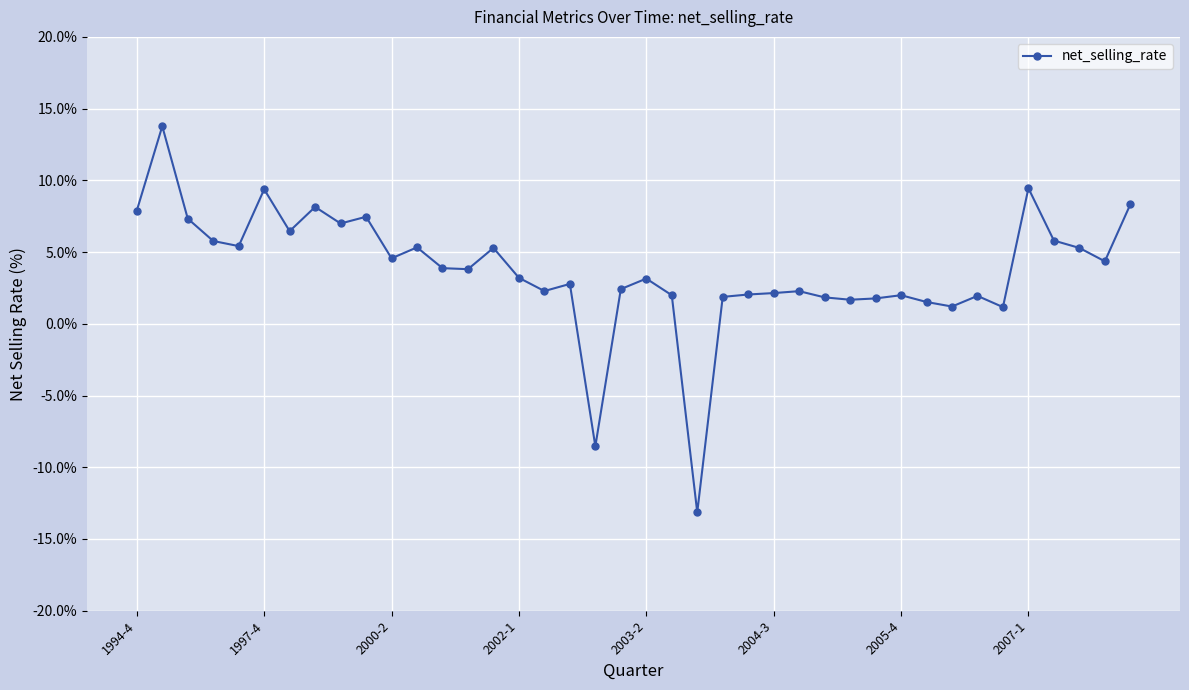

True or false: the data has more than 0 interior local peaks.

True